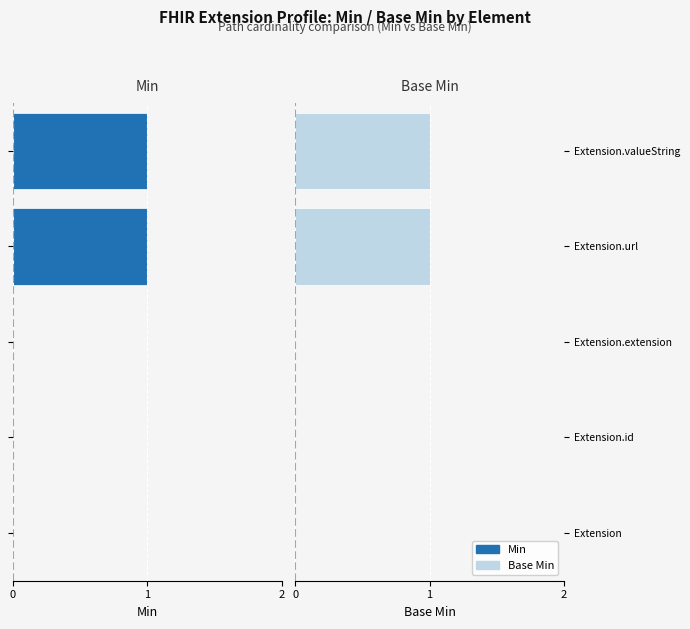

Which series has the widest spread of values?

Min